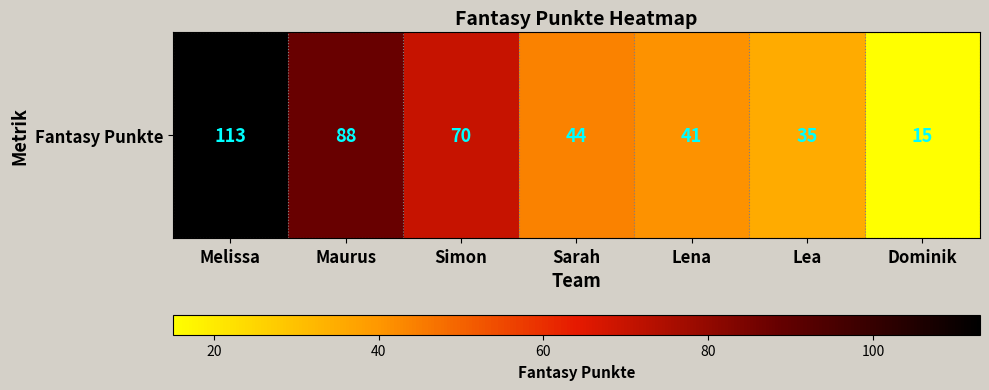

Which has a higher value, Lena or Simon?

Simon